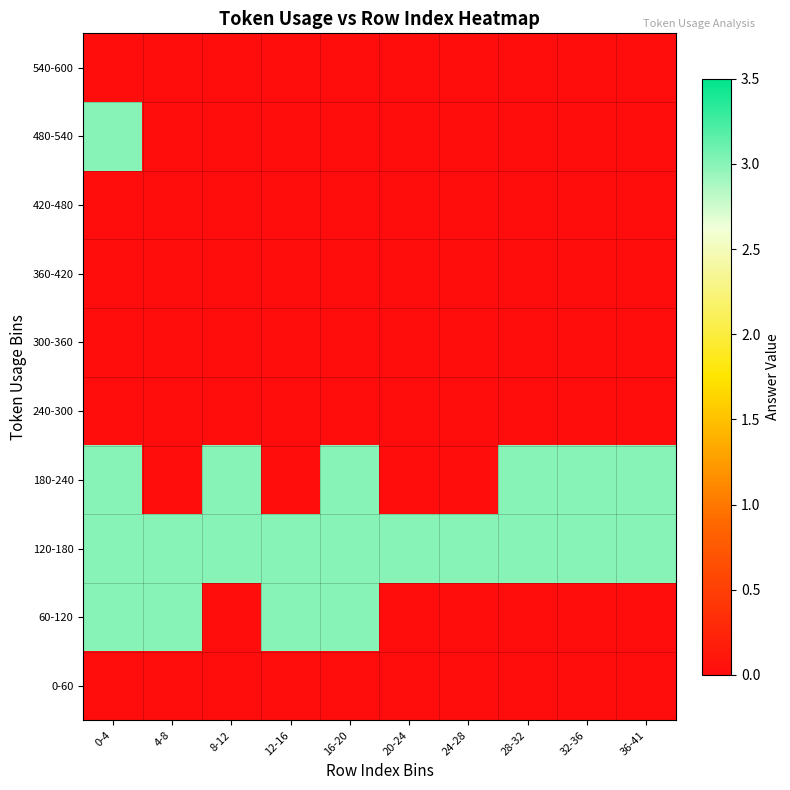

Reading left to right, extract all data points from this chart.

0-60: 0-4=0	4-8=0	8-12=0	12-16=0	16-20=0	20-24=0	24-28=0	28-32=0	32-36=0	36-41=0
60-120: 0-4=3	4-8=3	8-12=0	12-16=3	16-20=3	20-24=0	24-28=0	28-32=0	32-36=0	36-41=0
120-180: 0-4=3	4-8=3	8-12=3	12-16=3	16-20=3	20-24=3	24-28=3	28-32=3	32-36=3	36-41=3
180-240: 0-4=3	4-8=0	8-12=3	12-16=0	16-20=3	20-24=0	24-28=0	28-32=3	32-36=3	36-41=3
240-300: 0-4=0	4-8=0	8-12=0	12-16=0	16-20=0	20-24=0	24-28=0	28-32=0	32-36=0	36-41=0
300-360: 0-4=0	4-8=0	8-12=0	12-16=0	16-20=0	20-24=0	24-28=0	28-32=0	32-36=0	36-41=0
360-420: 0-4=0	4-8=0	8-12=0	12-16=0	16-20=0	20-24=0	24-28=0	28-32=0	32-36=0	36-41=0
420-480: 0-4=0	4-8=0	8-12=0	12-16=0	16-20=0	20-24=0	24-28=0	28-32=0	32-36=0	36-41=0
480-540: 0-4=3	4-8=0	8-12=0	12-16=0	16-20=0	20-24=0	24-28=0	28-32=0	32-36=0	36-41=0
540-600: 0-4=0	4-8=0	8-12=0	12-16=0	16-20=0	20-24=0	24-28=0	28-32=0	32-36=0	36-41=0